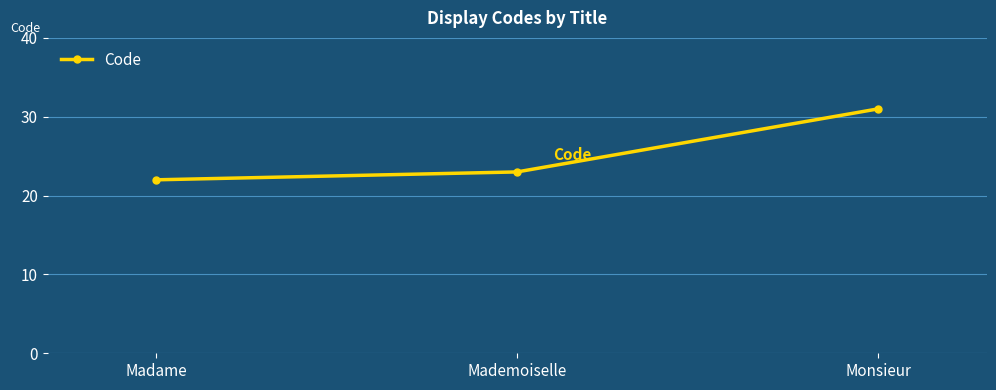

Count the number of data series in this chart.

1